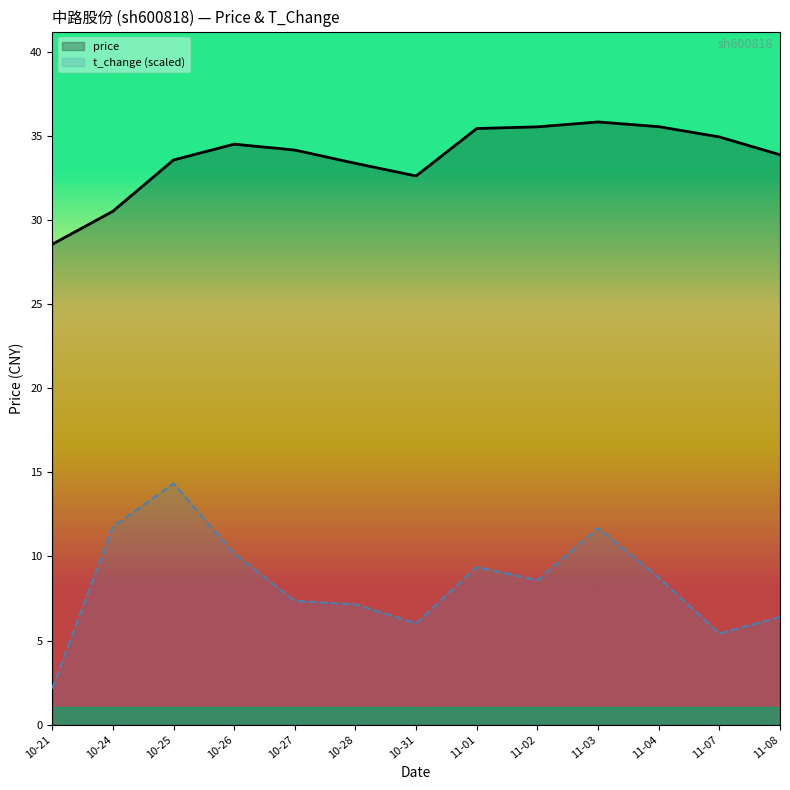

Reading left to right, list all the values displayed in this chart.

price: 10-21=28.6	10-24=30.5	10-25=33.6	10-26=34.5	10-27=34.1	10-28=33.4	10-31=32.6	11-01=35.4	11-02=35.5	11-03=35.8	11-04=35.5	11-07=34.9	11-08=33.9
t_change (scaled): 10-21=2.1	10-24=11.8	10-25=14.3	10-26=10.2	10-27=7.4	10-28=7.2	10-31=6.0	11-01=9.4	11-02=8.6	11-03=11.7	11-04=8.7	11-07=5.4	11-08=6.4